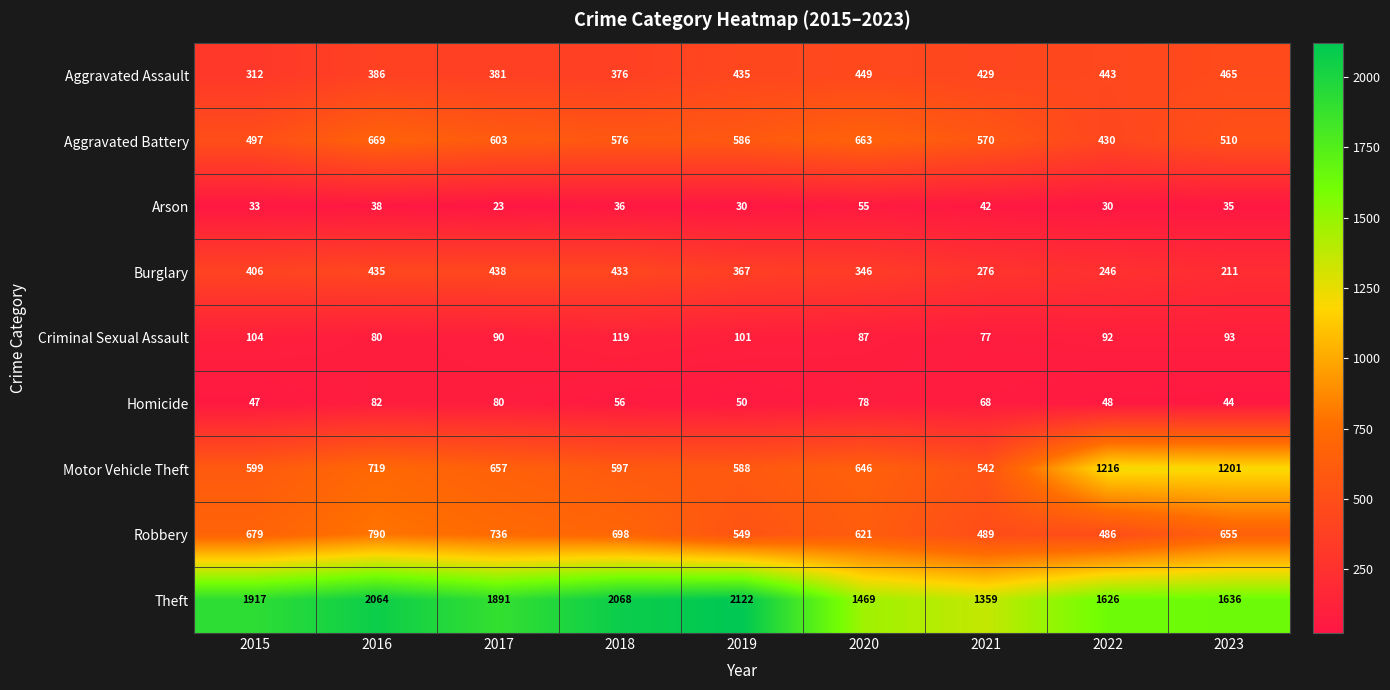

Which label corresponds to the smallest value in the chart?

2017